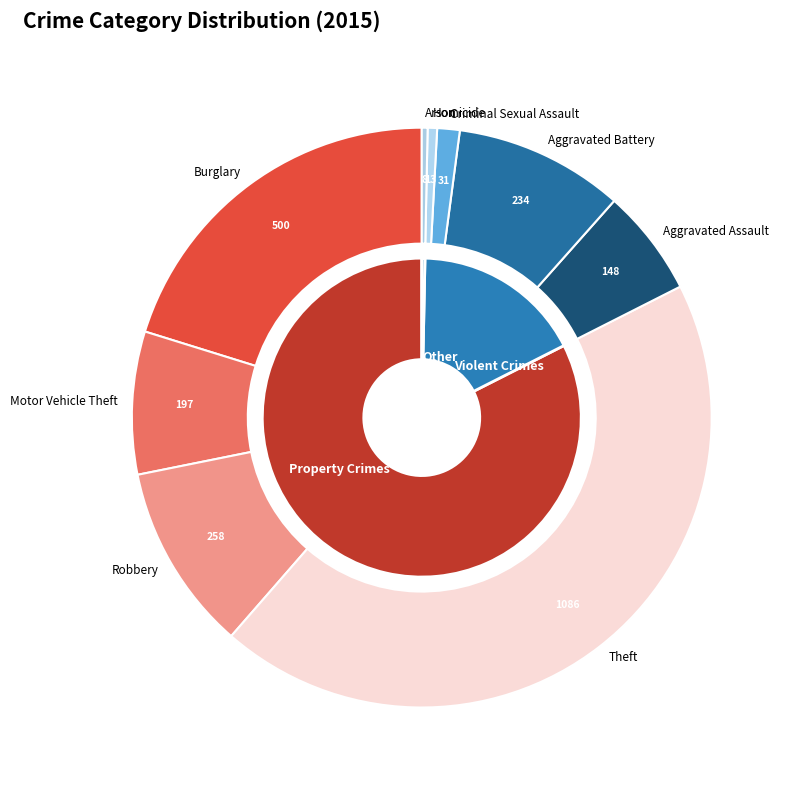

Is it true that Motor Vehicle Theft is 8% of the pie?

True